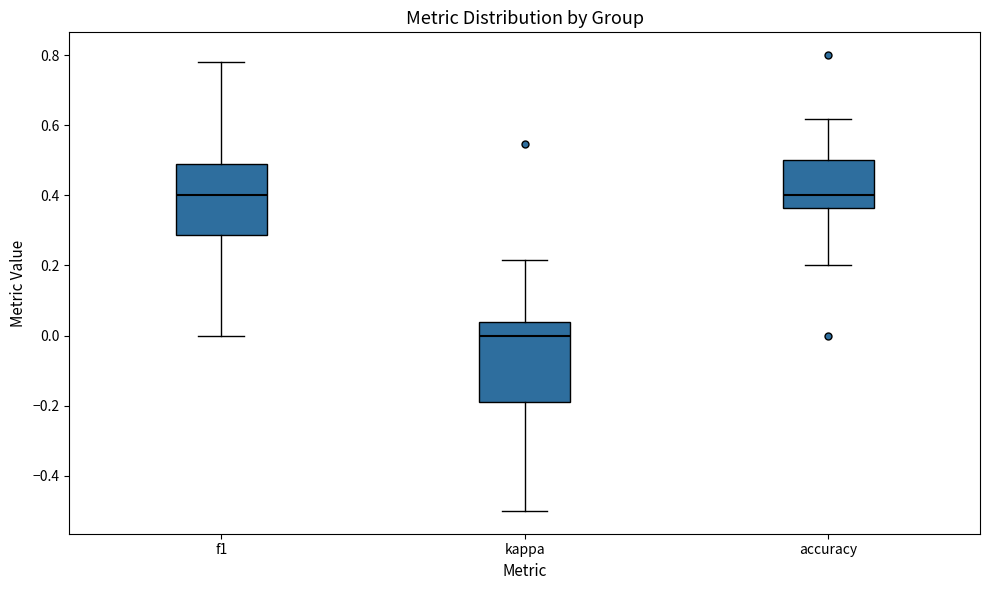

Reading left to right, read every box against the y-axis: the position of its median line, the range the box covers, and the ends of its whiskers. The values are not printed on the chart, so give them approximately, as read against the axis.

f1: median 0.40, box 0.28 to 0.48, whiskers 0.00 to 0.78
kappa: median 0.00, box -0.18 to 0.04, whiskers -0.50 to 0.22
accuracy: median 0.40, box 0.36 to 0.50, whiskers 0.20 to 0.62